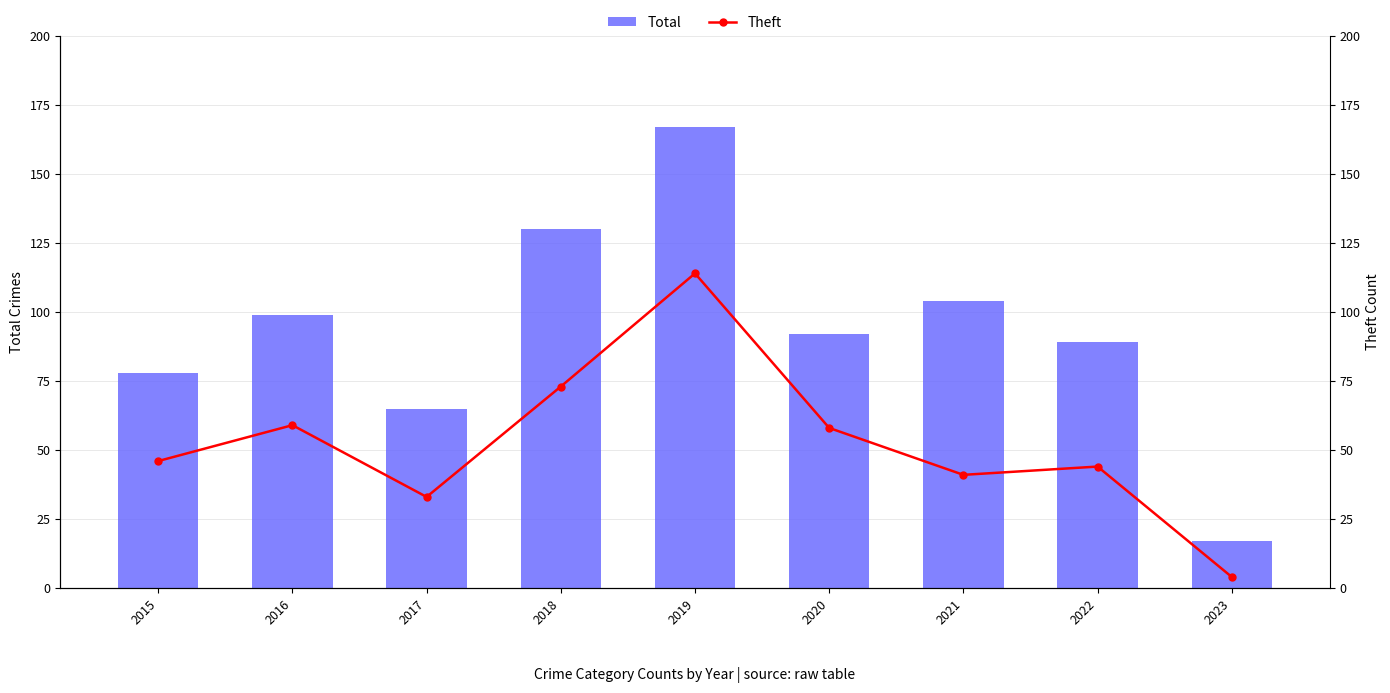

Is the value of Theft at 2016 greater than the value of Total at 2020?

No